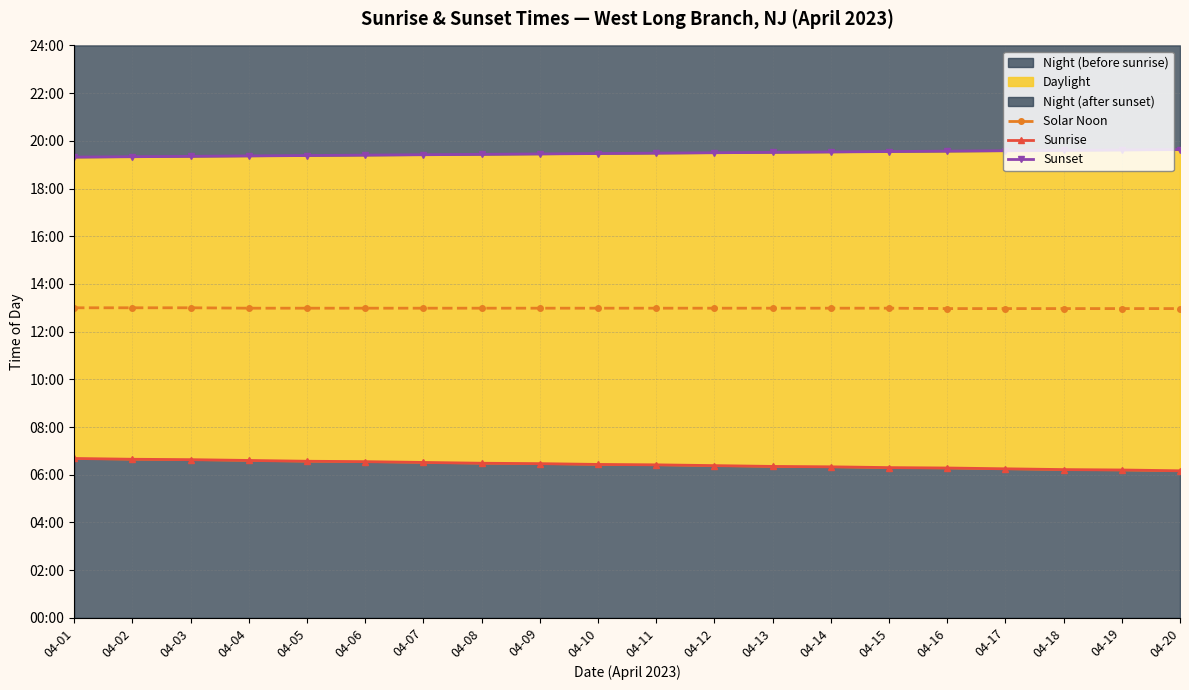

True or false: Solar Noon and Sunrise intersect in this chart.

False